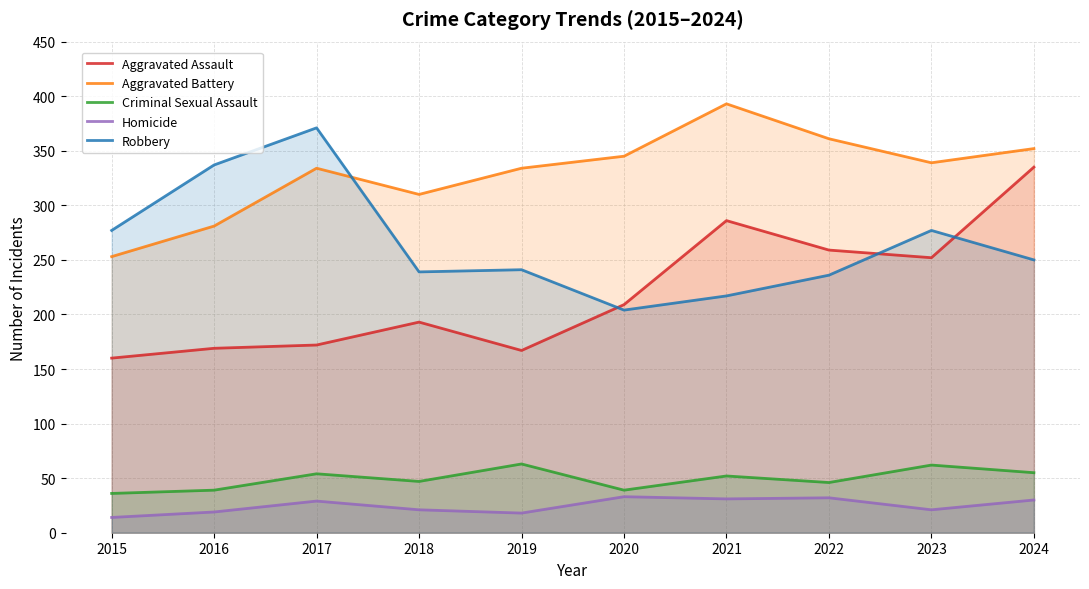

What is the greatest value displayed?

393